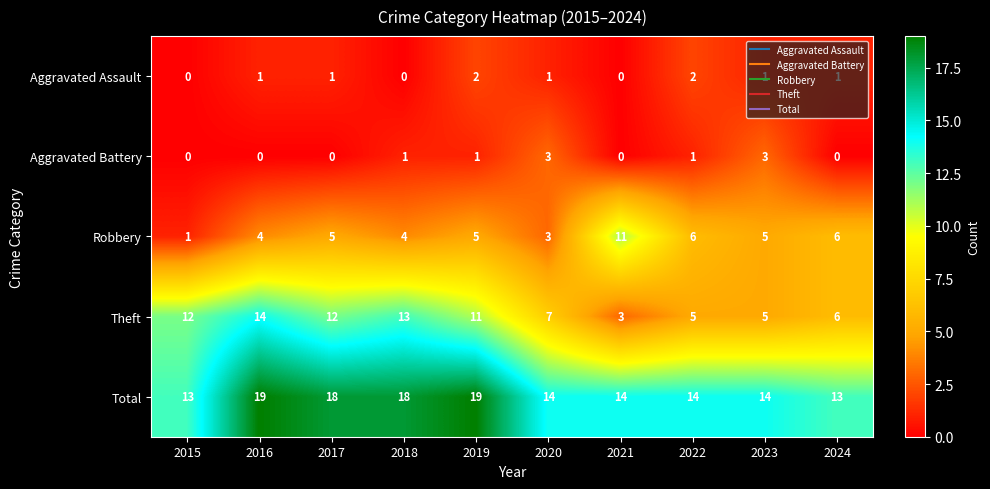

How many series are shown in this chart?

5